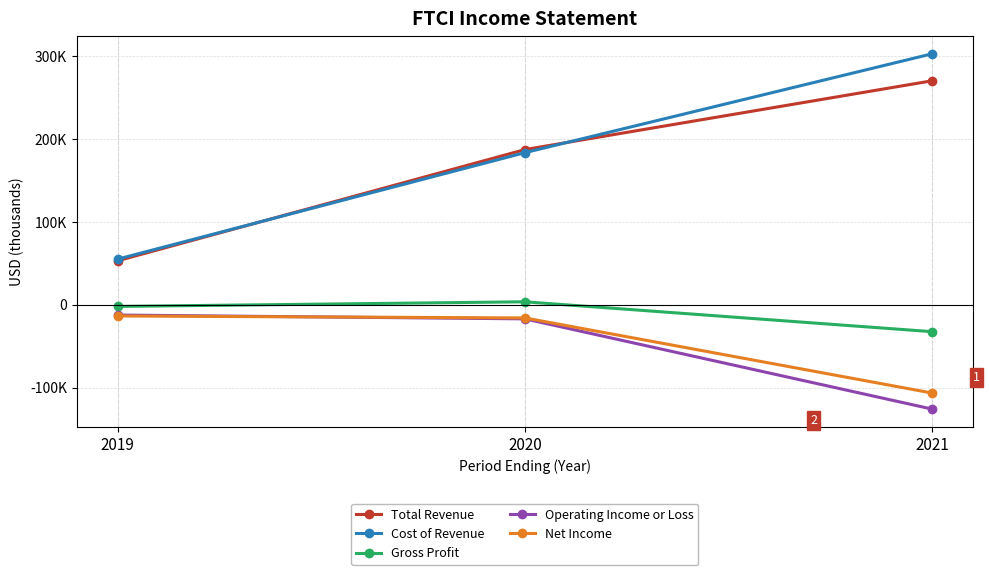

Is this an area chart (filled region under the line)?

No